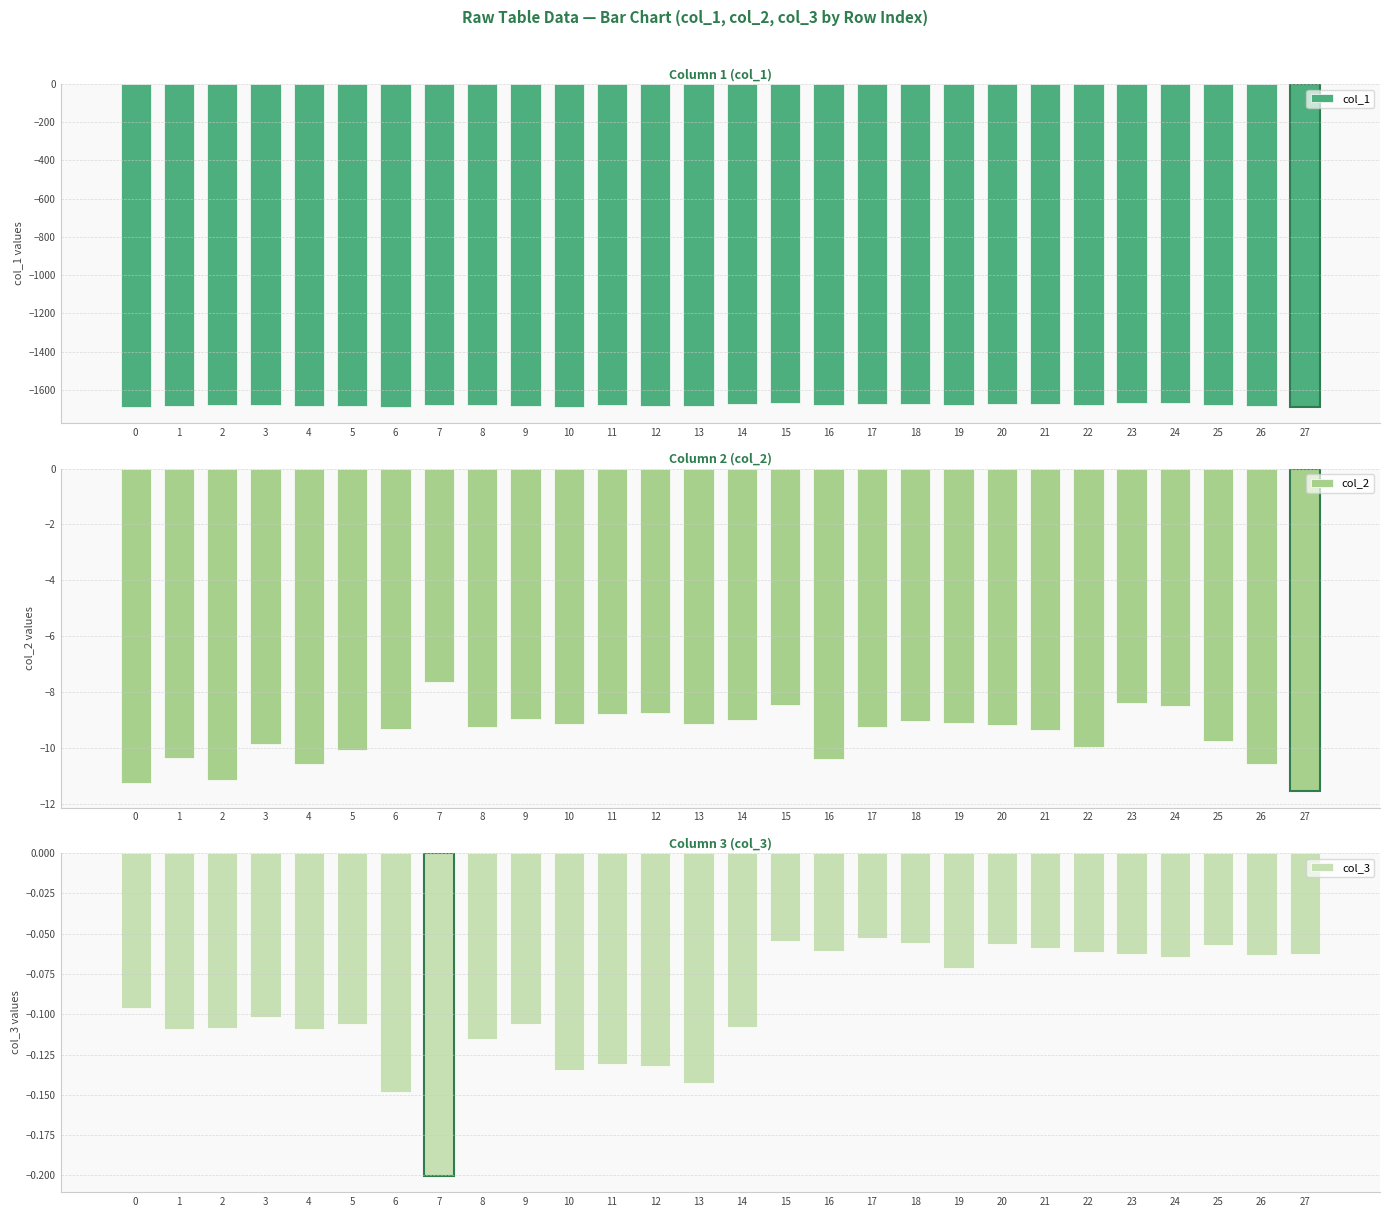

Rank the categories by col_3 value from highest to lowest.

17, 15, 18, 20, 25, 21, 16, 22, 23, 27, 26, 24, 19, 0, 3, 9, 5, 14, 2, 4, 1, 8, 11, 12, 10, 13, 6, 7